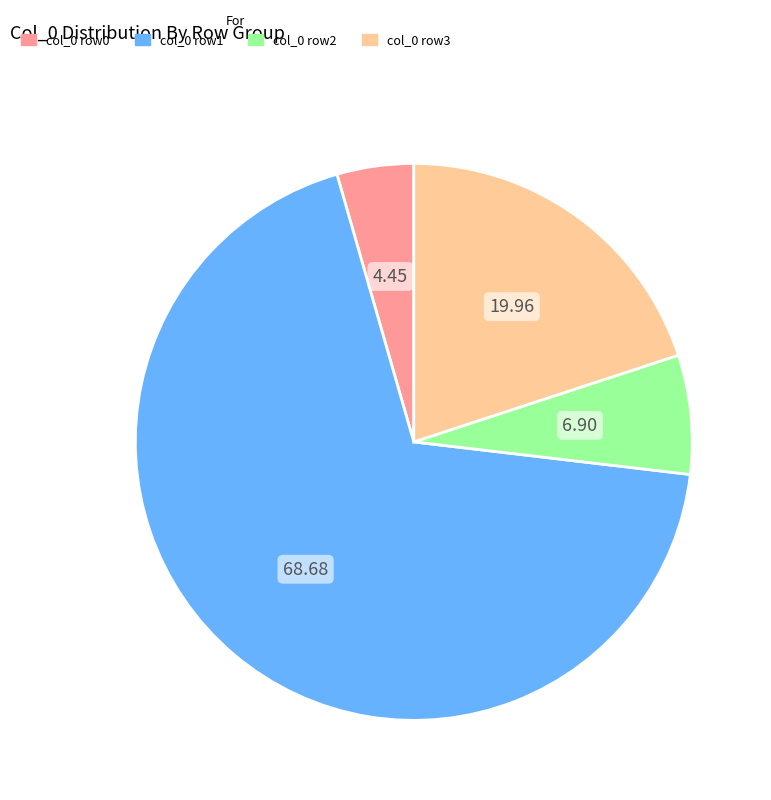

Does any single category account for the majority?

Yes